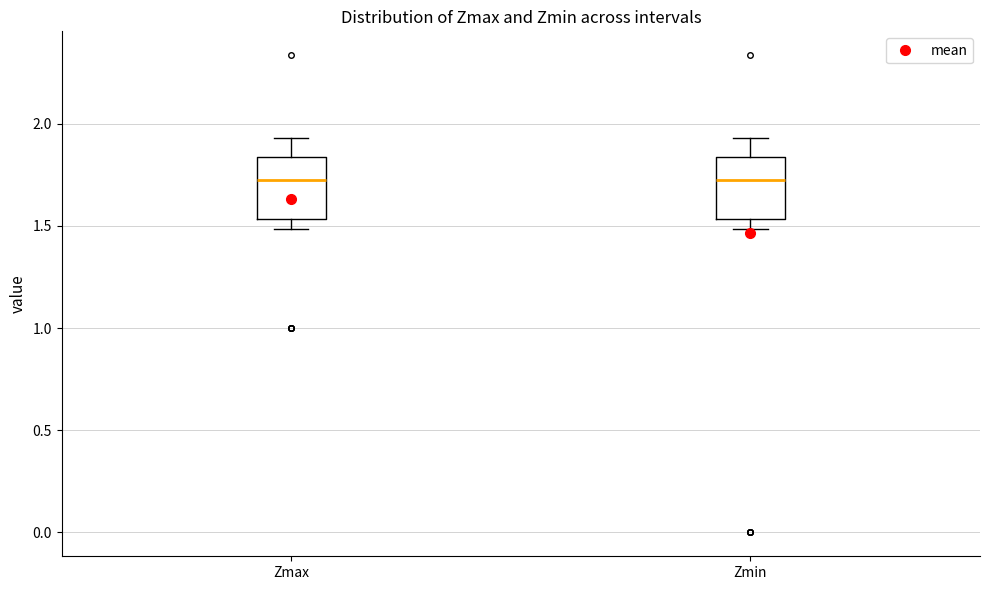

Reading left to right, transcribe this box plot: for each box, give where its median line is, the range the box spans, and where its two whiskers end, as read against the y-axis. The values are not printed on the chart, so give them approximately, as read against the axis.

Zmax: median 1.70, box 1.55 to 1.85, whiskers 1.50 to 1.95
Zmin: median 1.70, box 1.55 to 1.85, whiskers 1.50 to 1.95